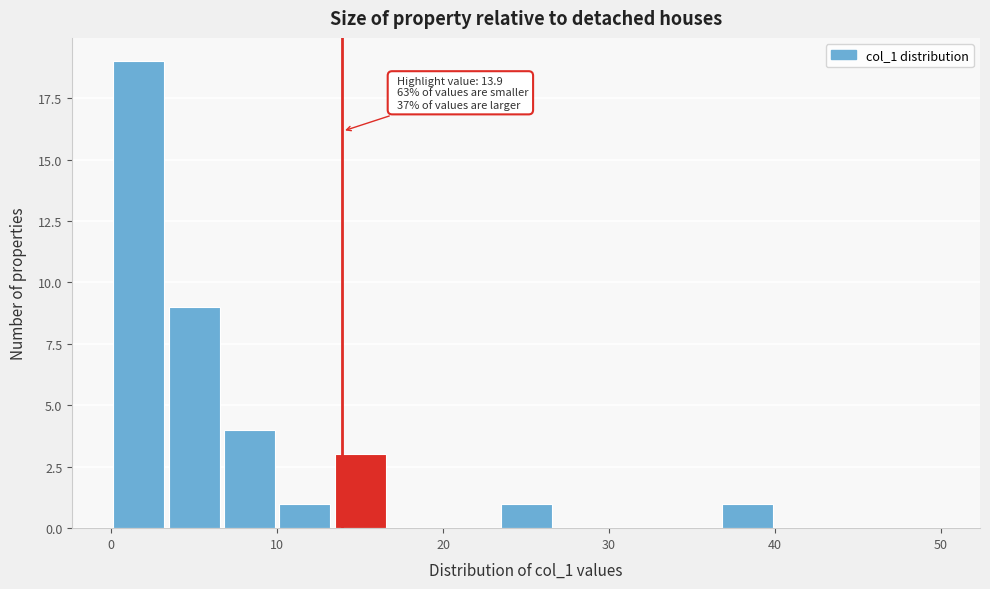

Read against the x-axis, roughly where is the centre of the tallest bar?

2